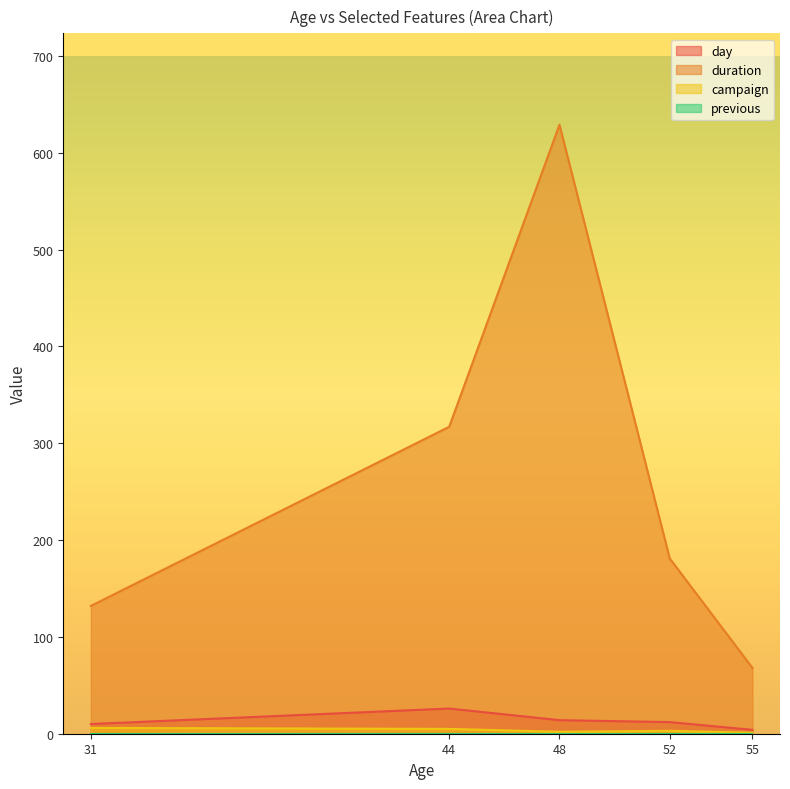

True or false: day and campaign cross at least once.

False